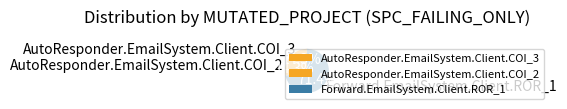

To the nearest percent, what is the average slice percentage?

33%